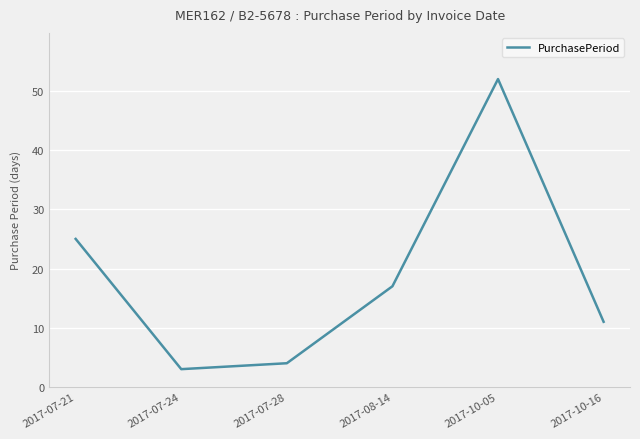

What position from the right is 2017-07-28?

4